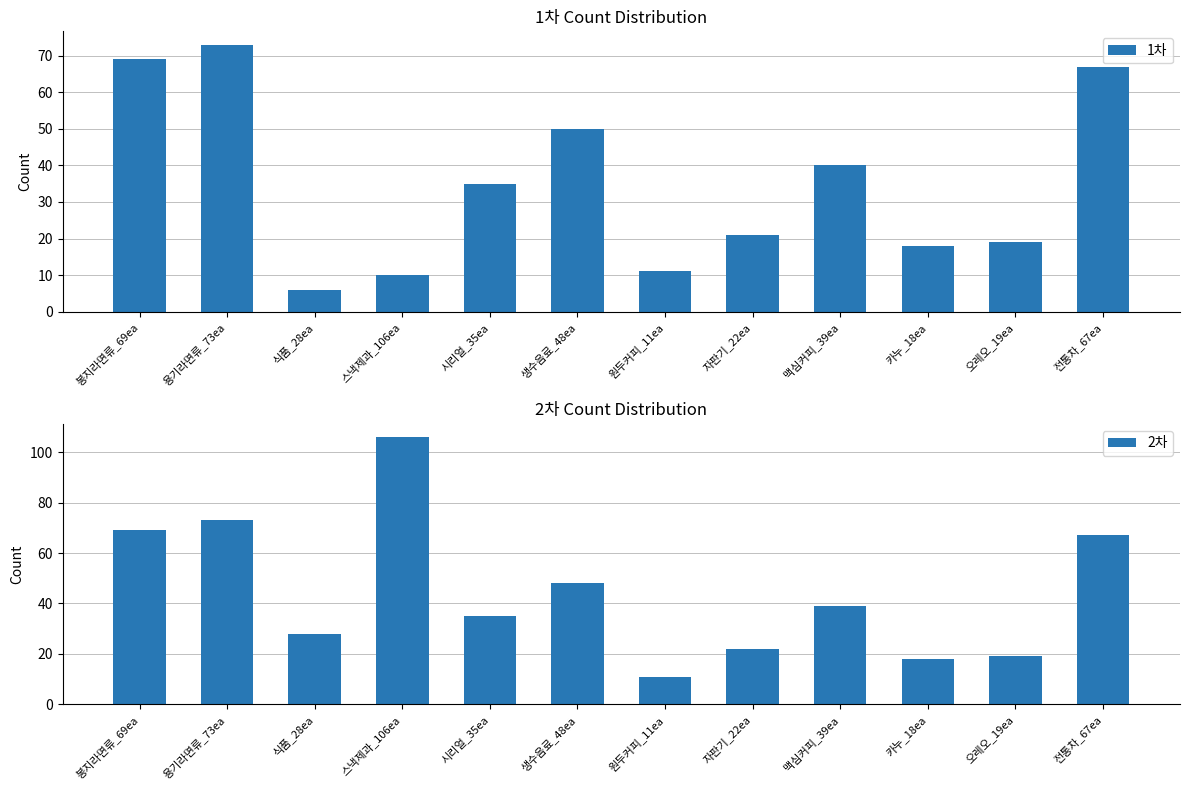

How many groups of bars are there?

12